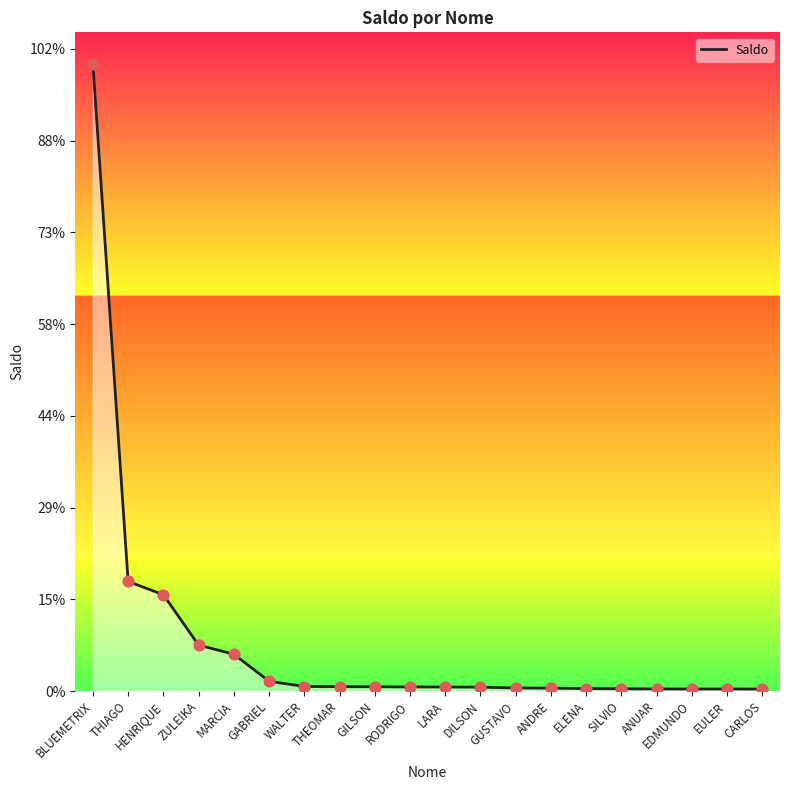

Is this an area chart (filled region under the line)?

Yes